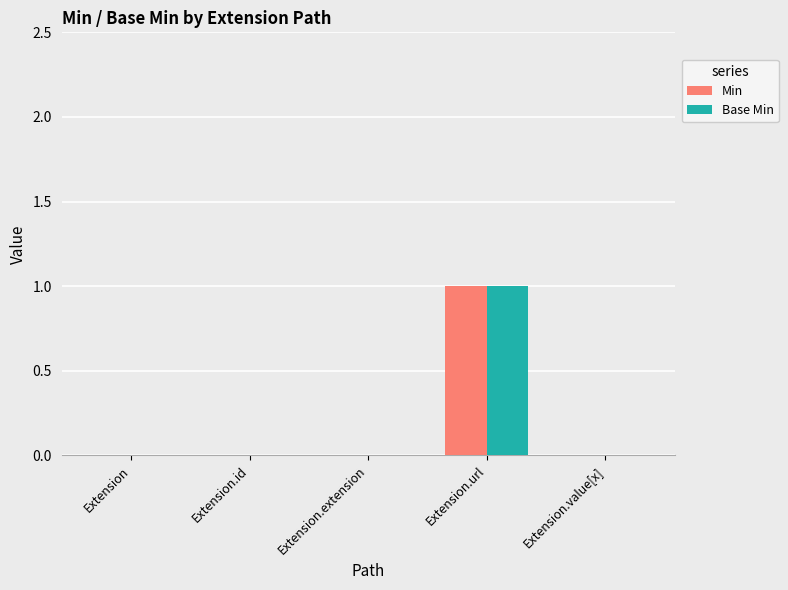

How many series are shown in this chart?

2